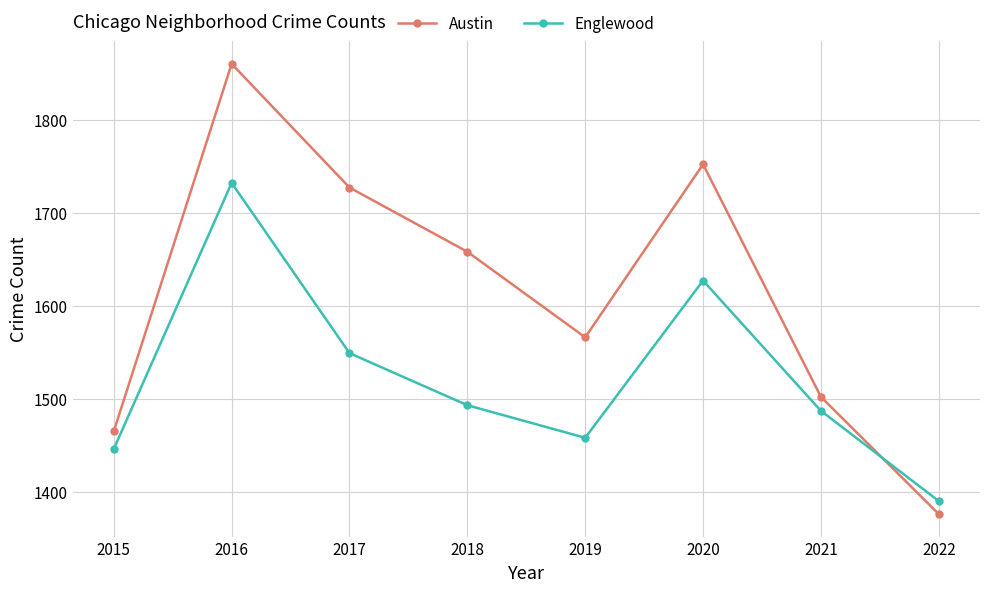

The Englewood series shows 1493 at 2018. True or false?

True